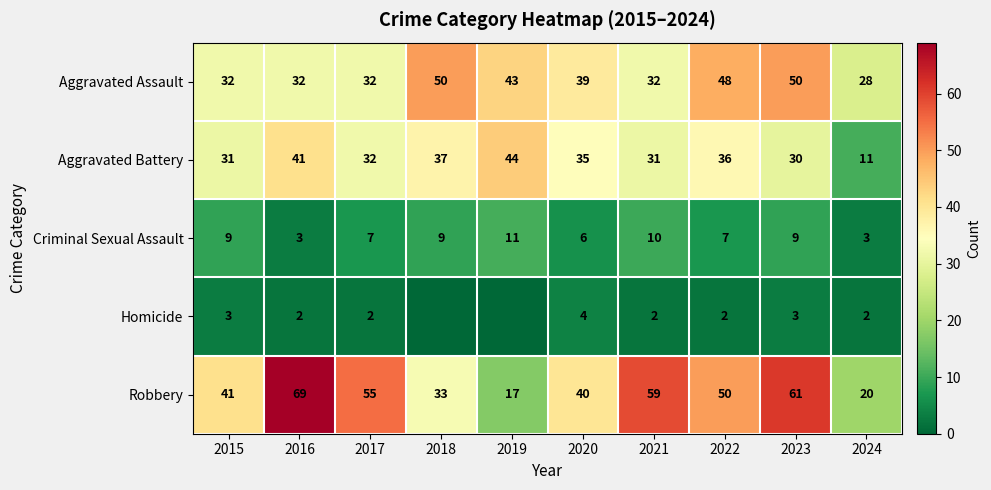

What is the sum of all Aggravated Assault values?

386